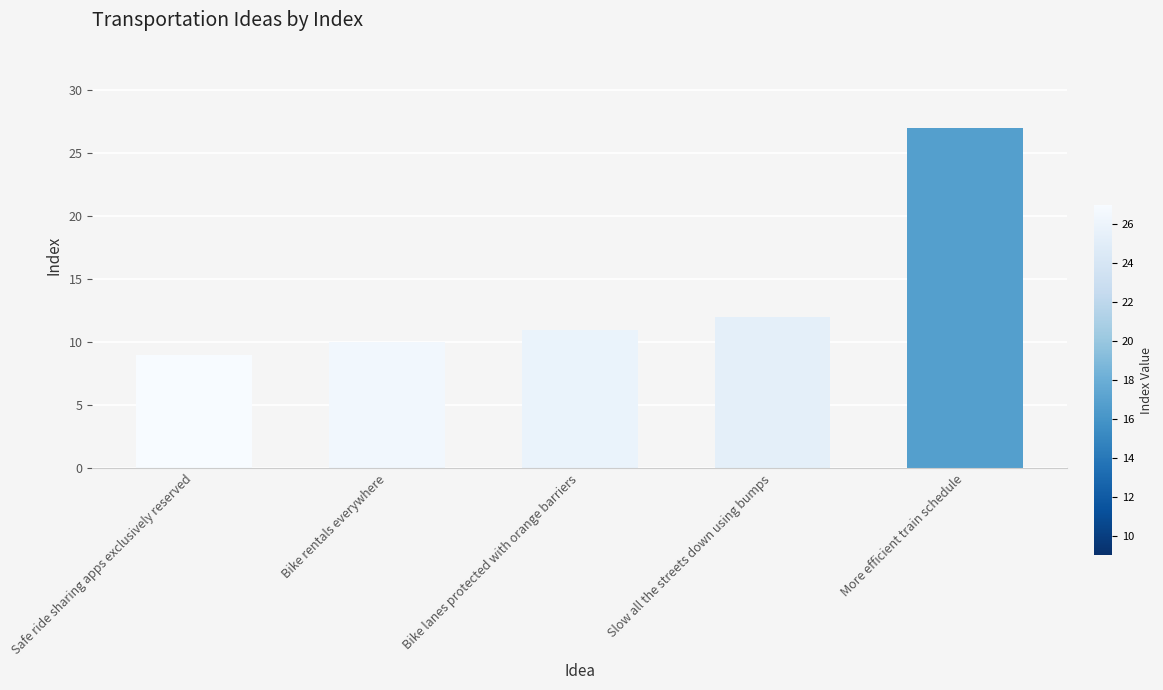

List the labels in order of value, smallest first.

Safe ride sharing apps exclusively reserved, Bike rentals everywhere, Bike lanes protected with orange barriers, Slow all the streets down using bumps, More efficient train schedule